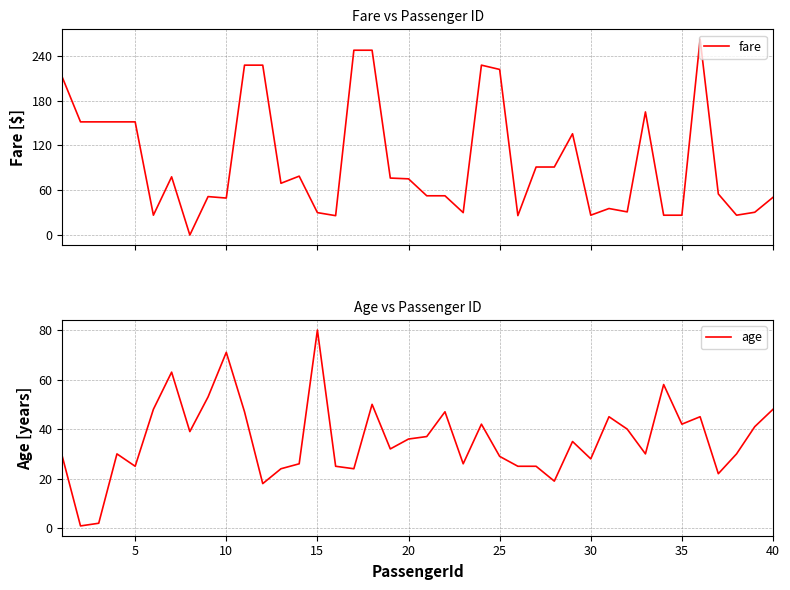

True or false: fare has more than 1 points higher than both neighbors.

True